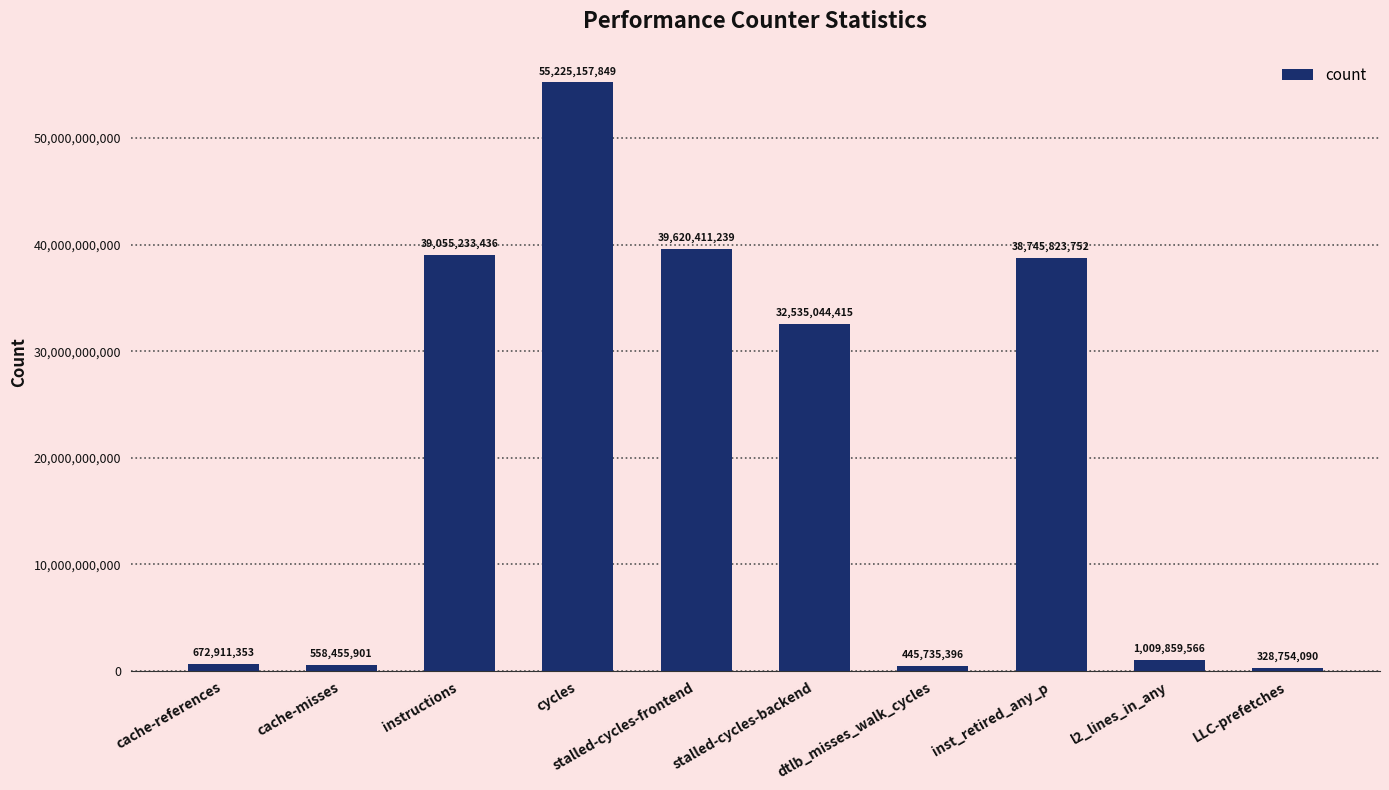

What is the difference between the values at cycles and LLC-prefetches?

54896403759